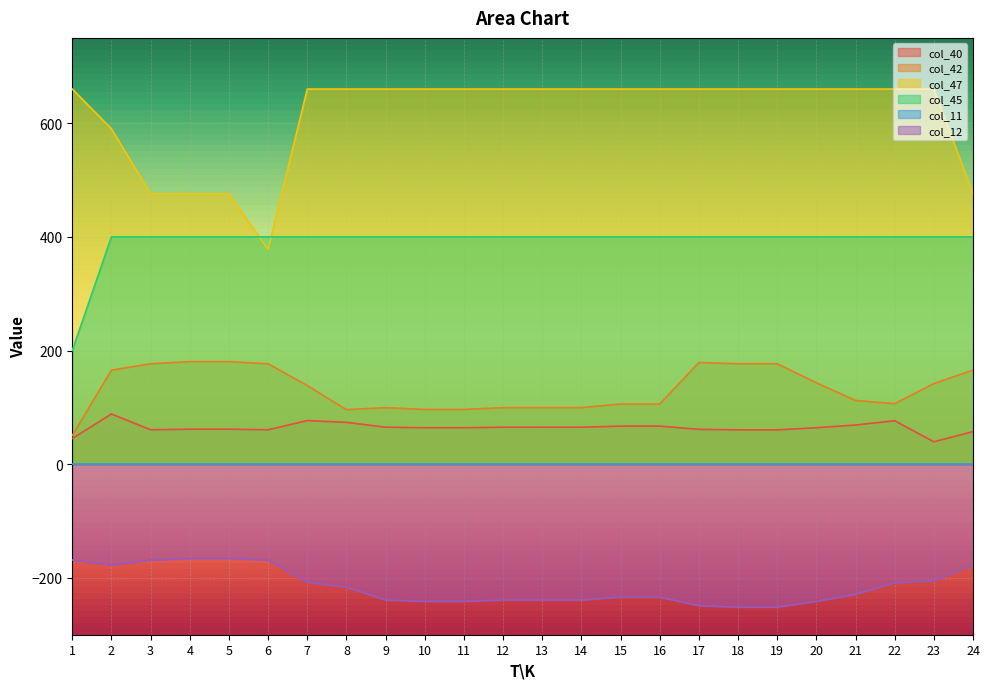

Which series has the largest total across all categories?

col_47